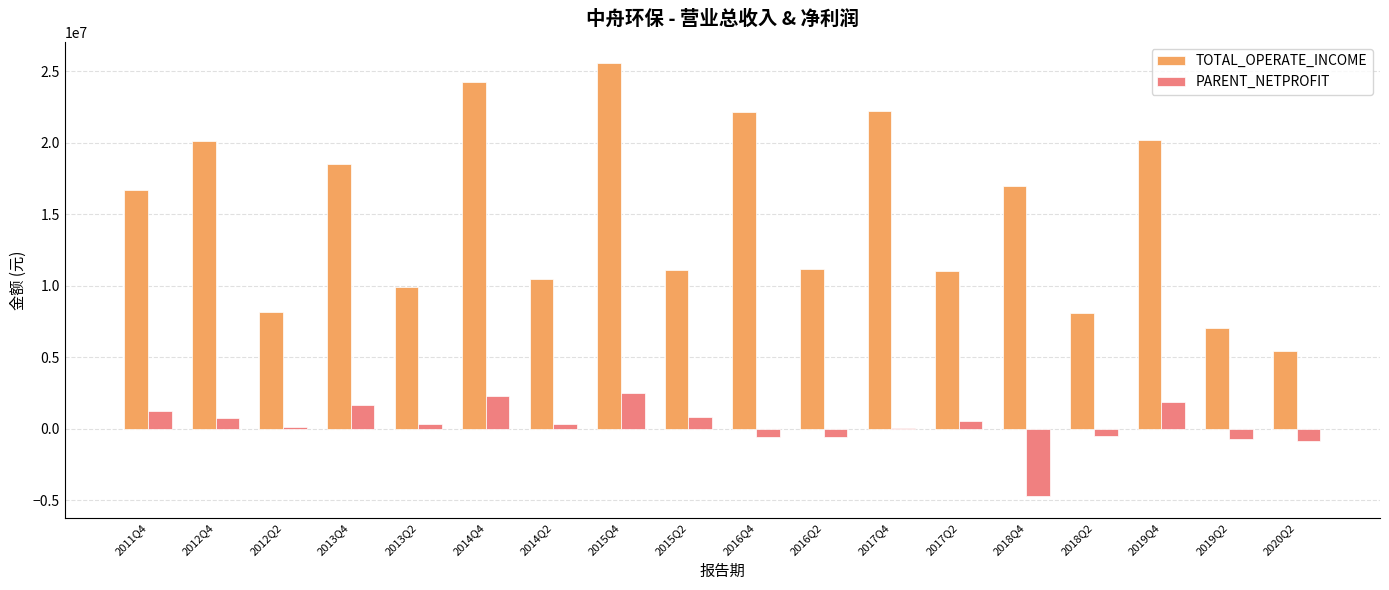

What is the sum of all TOTAL_OPERATE_INCOME values?

269313167.3